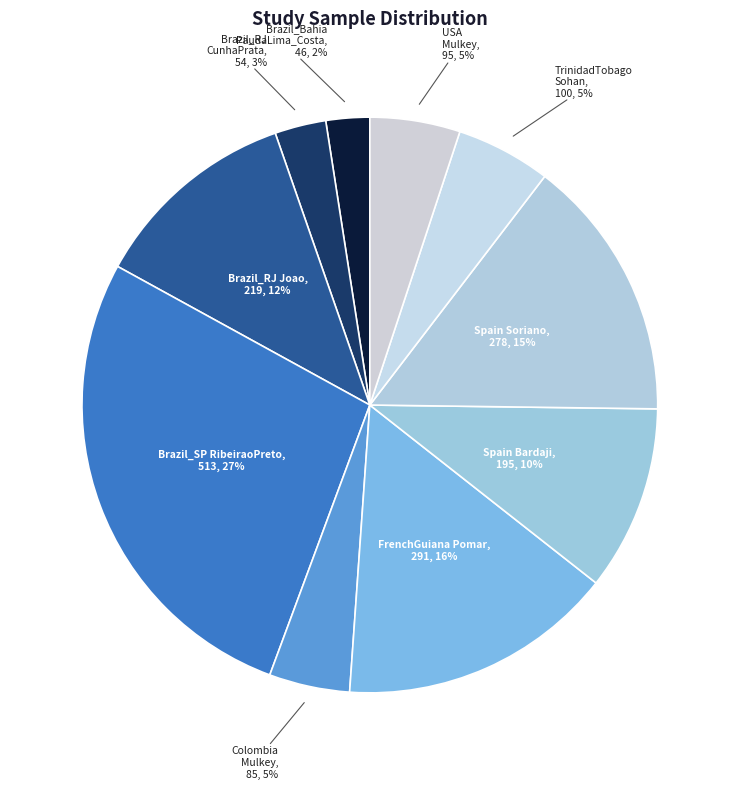

To the nearest percent, what is the difference between the largest and smallest slice percentages?

25%